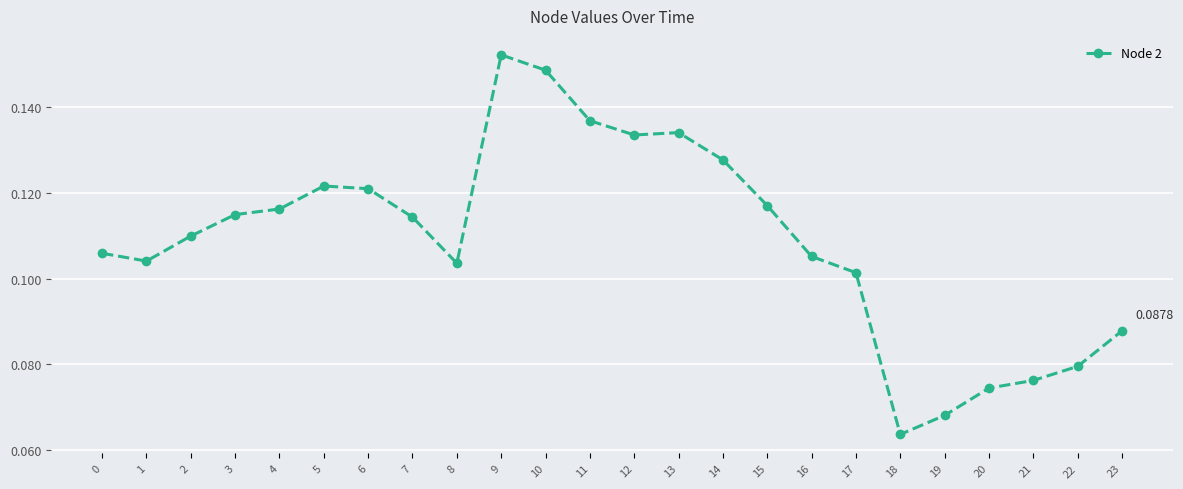

True or false: the data has more than 1 interior local peaks.

True